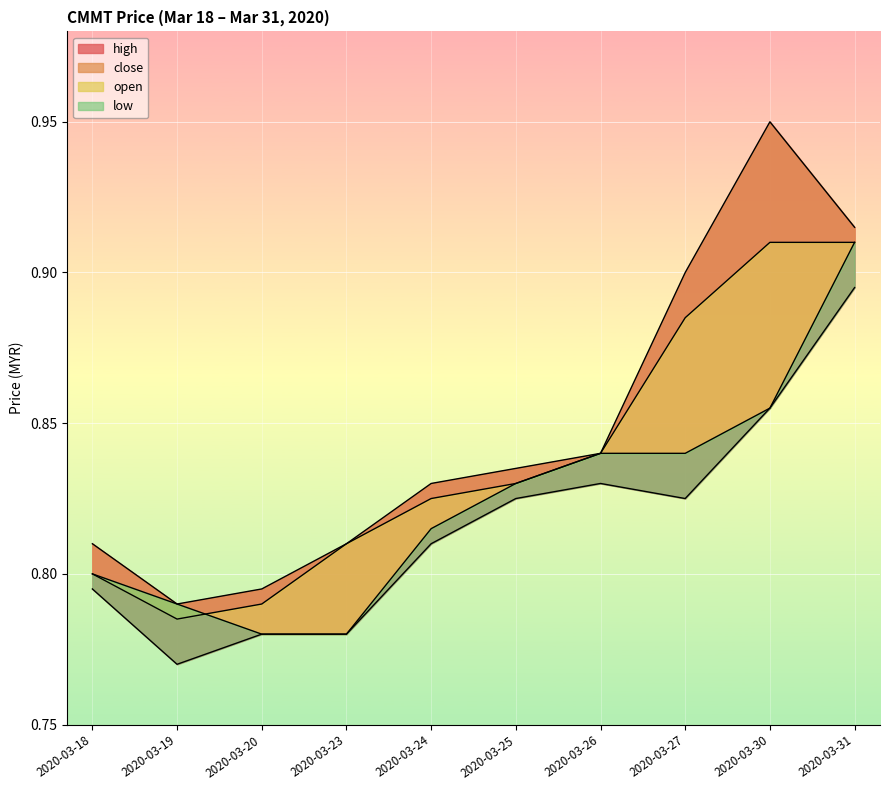

Which series has the widest spread of values?

high